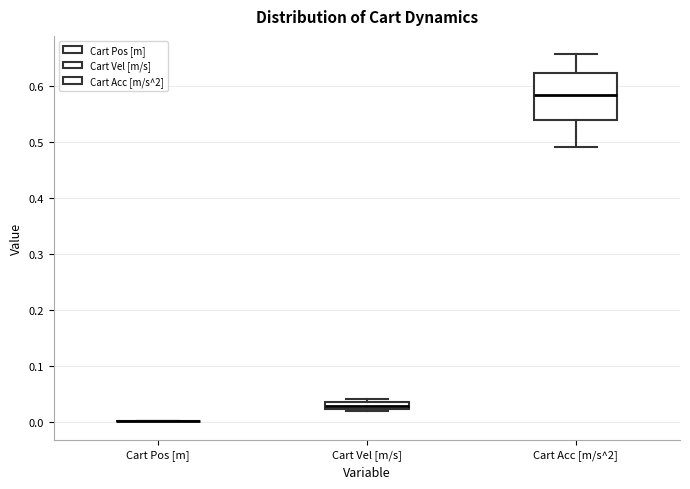

Where is the upper edge of the box for Cart Vel [m/s] on the y-axis? The values are not printed on the chart, so give them approximately, as read against the axis.

0.03